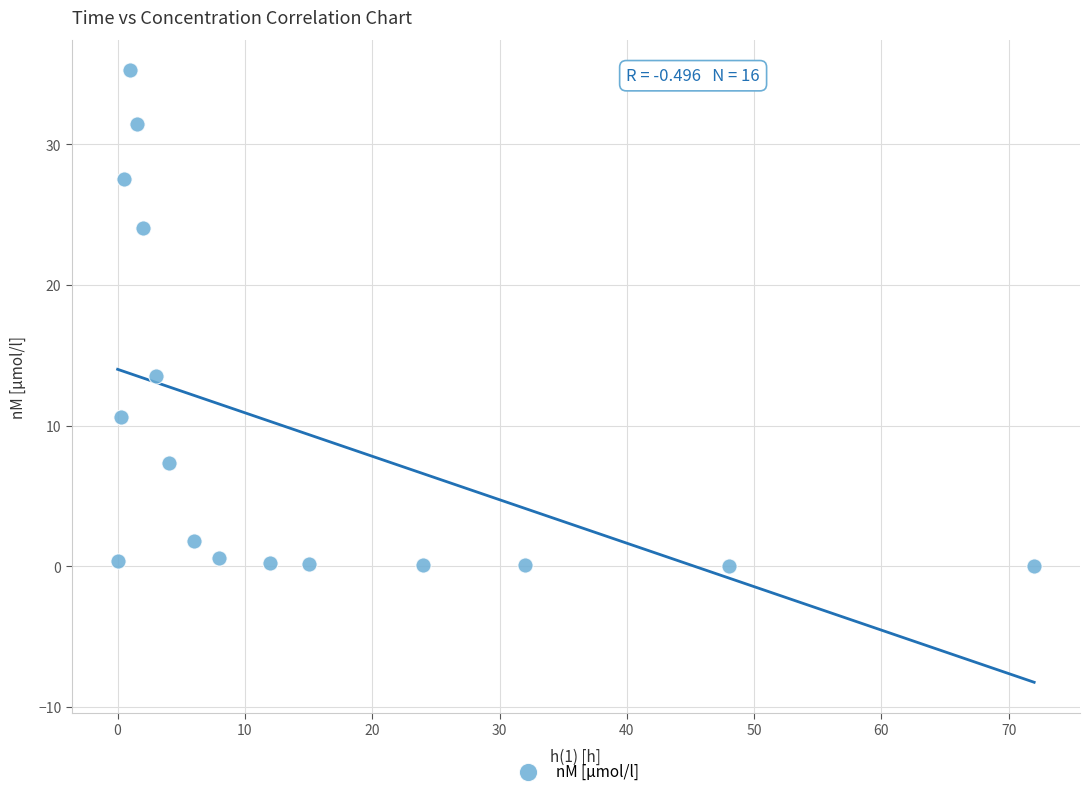

What is the range of Y values (max minus min)?

35.2